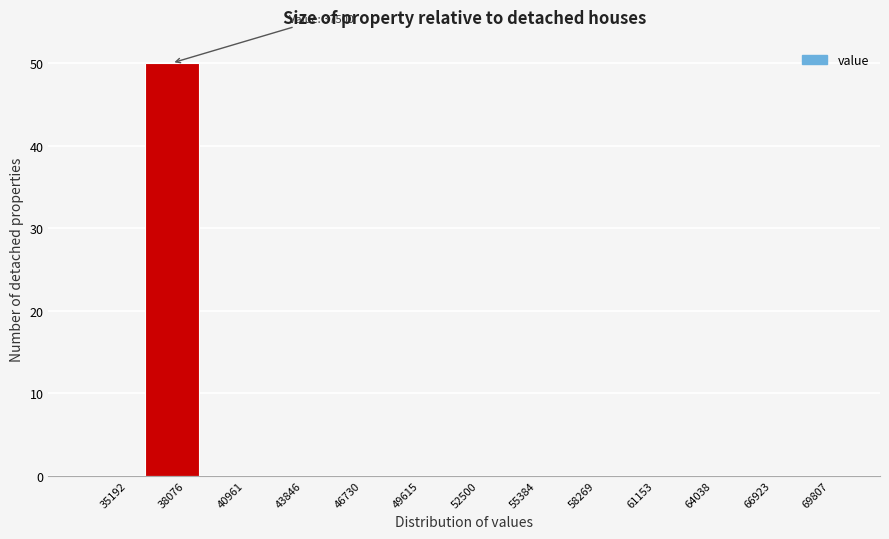

Which range on the x-axis has the tallest bar?

36500 to 39500